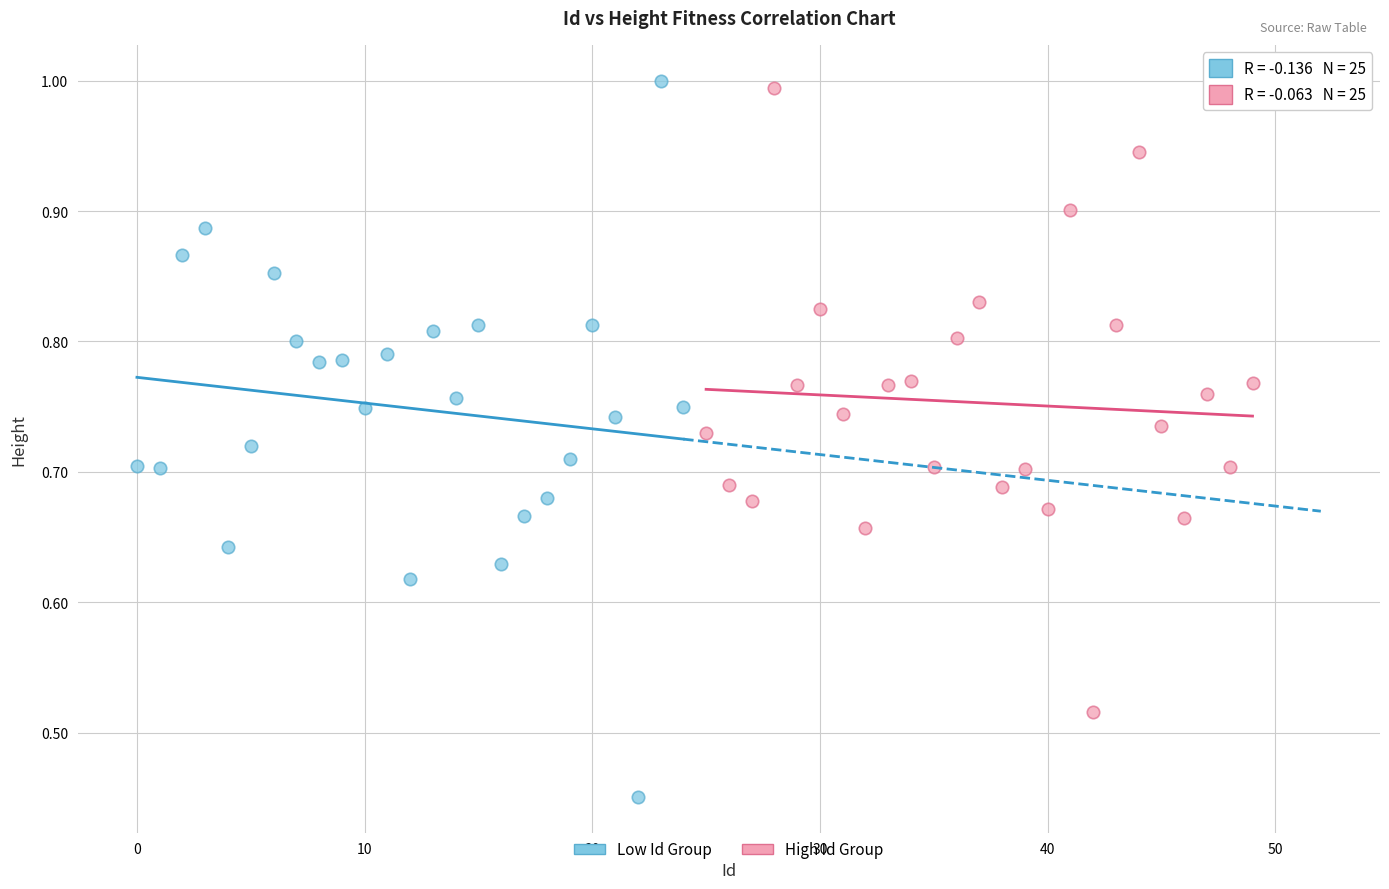

Which series reaches the minimum Y coordinate?

Low Id Group